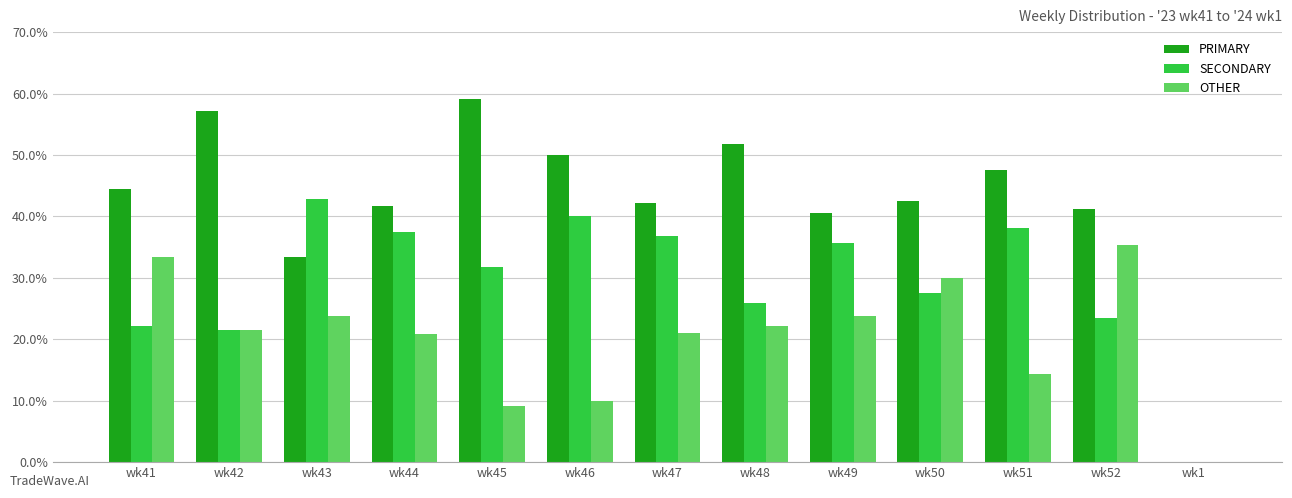

Is the value of OTHER at wk43 greater than the value of SECONDARY at wk50?

No